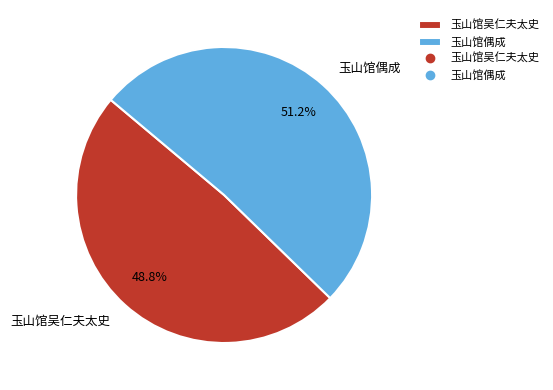

To the nearest percent, what portion does 玉山馆吴仁夫太史 represent?

49%